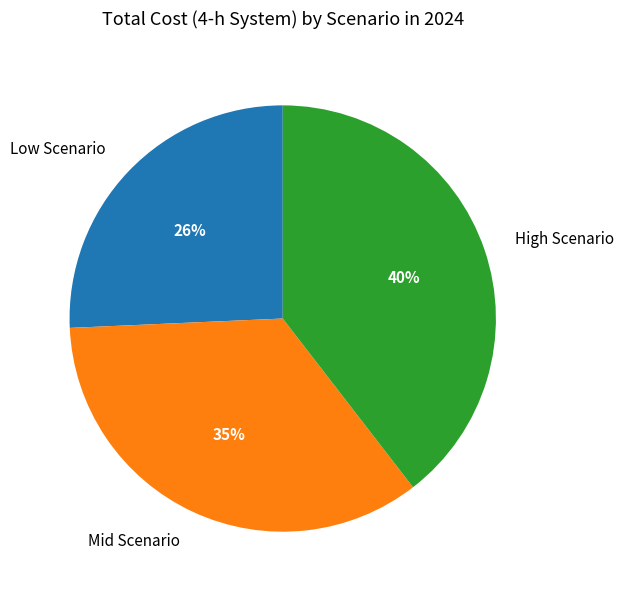

Rank the categories by value from lowest to highest.

Low Scenario, Mid Scenario, High Scenario